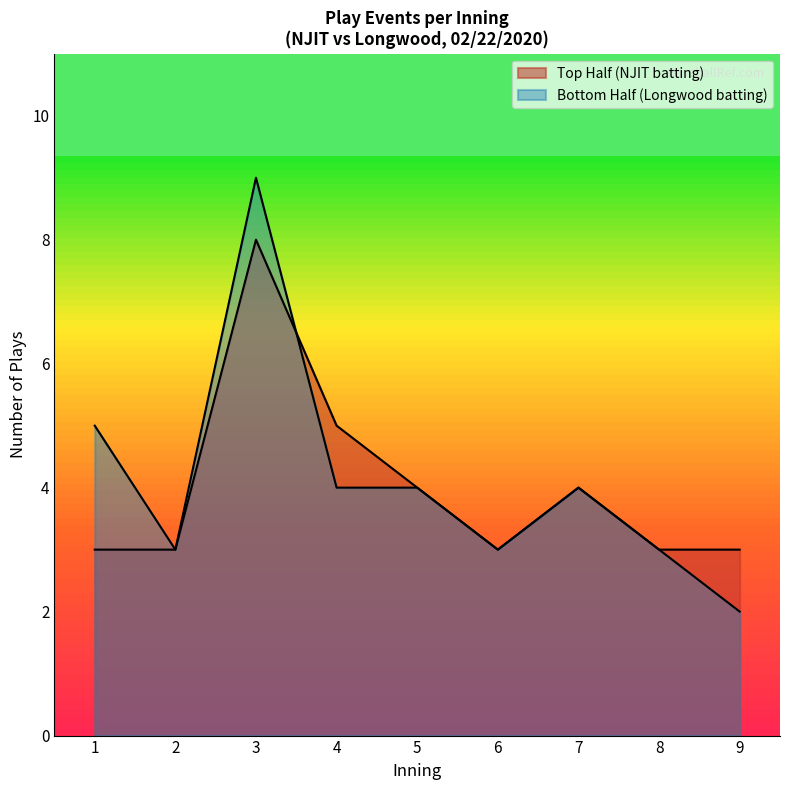

Does the chart display data point markers on the line(s)?

No